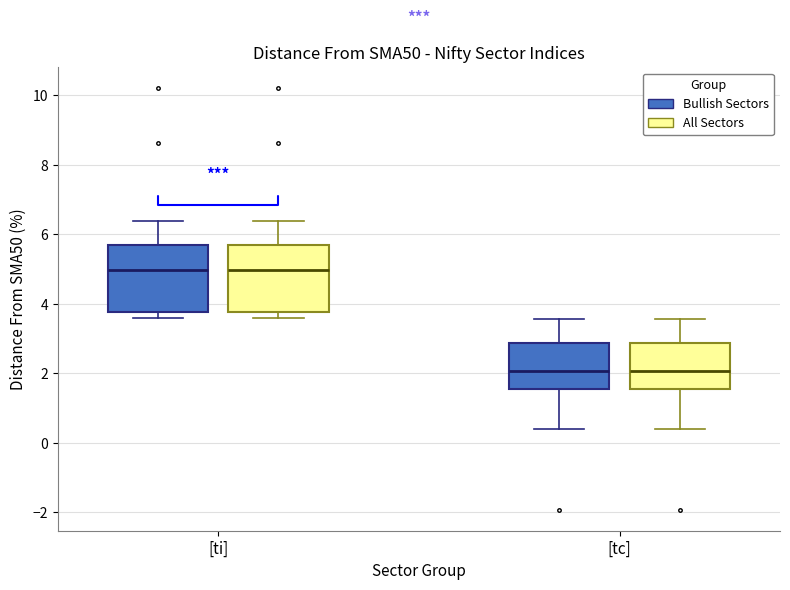

Reading left to right, transcribe this box plot: for each box, give where its median line is, the range the box spans, and where its two whiskers end, as read against the y-axis. The values are not printed on the chart, so give them approximately, as read against the axis.

[ti] (Bullish Sectors): median 5.0, box 3.8 to 5.6, whiskers 3.6 to 6.4
[ti] (All Sectors): median 5.0, box 3.8 to 5.6, whiskers 3.6 to 6.4
[tc] (Bullish Sectors): median 2.0, box 1.6 to 2.8, whiskers 0.4 to 3.6
[tc] (All Sectors): median 2.0, box 1.6 to 2.8, whiskers 0.4 to 3.6